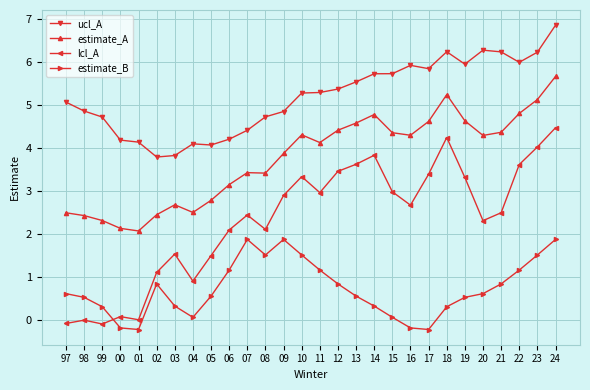

What is the maximum value for lcl_A?

4.5